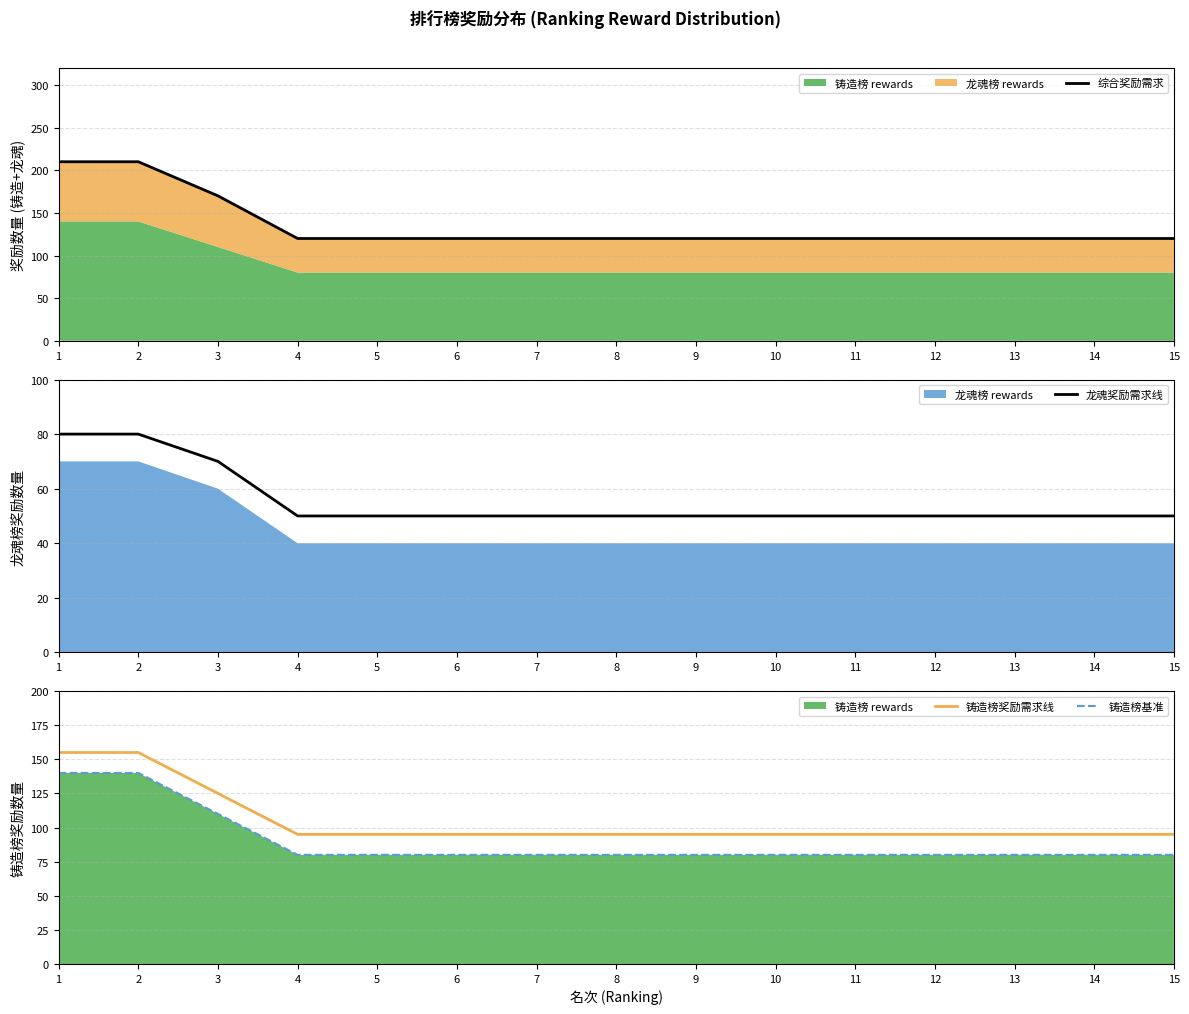

At which label does 龙魂奖励需求线 reach its peak?

1